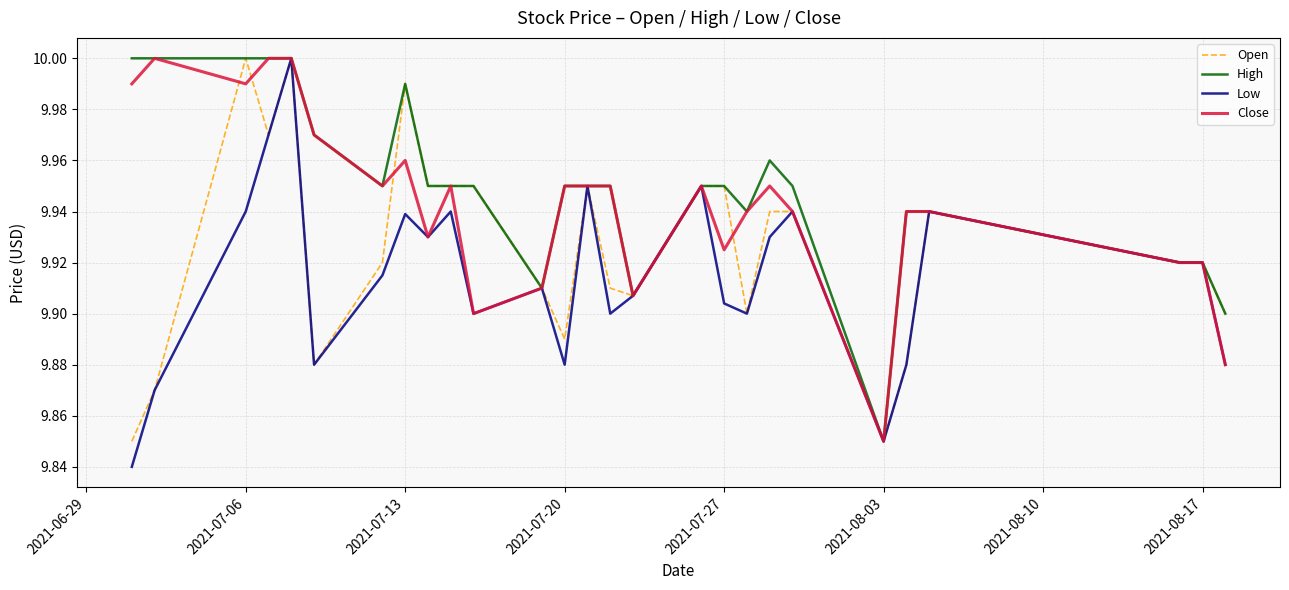

Rank the series by their average value, from highest to lowest.

High, Close, Open, Low